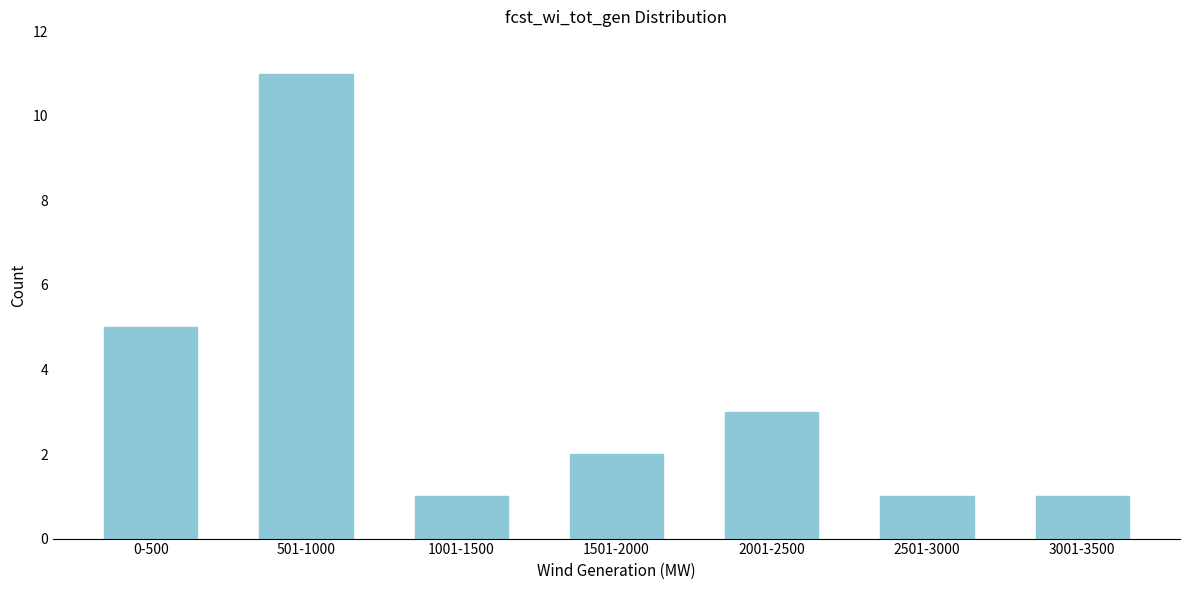

Reading left to right, list all the values displayed in this chart.

5	11	1	2	3	1	1